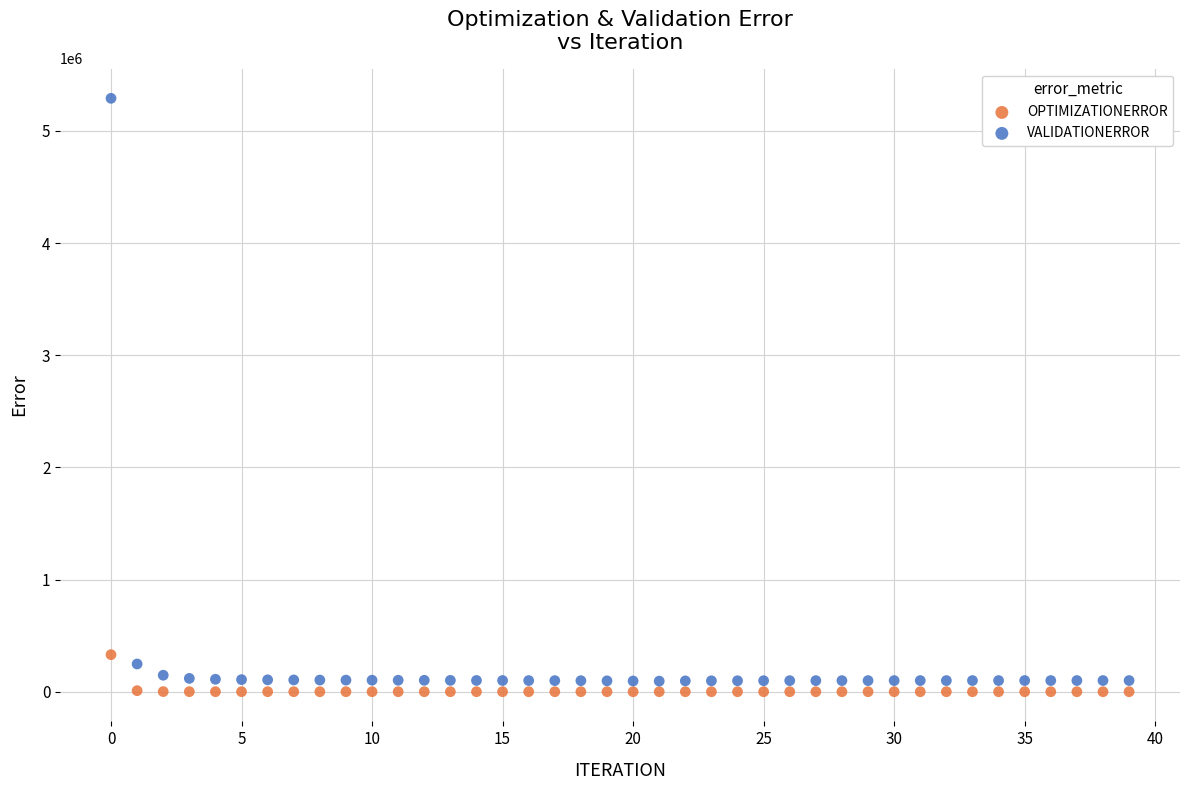

Which series reaches the minimum Y coordinate?

OPTIMIZATIONERROR